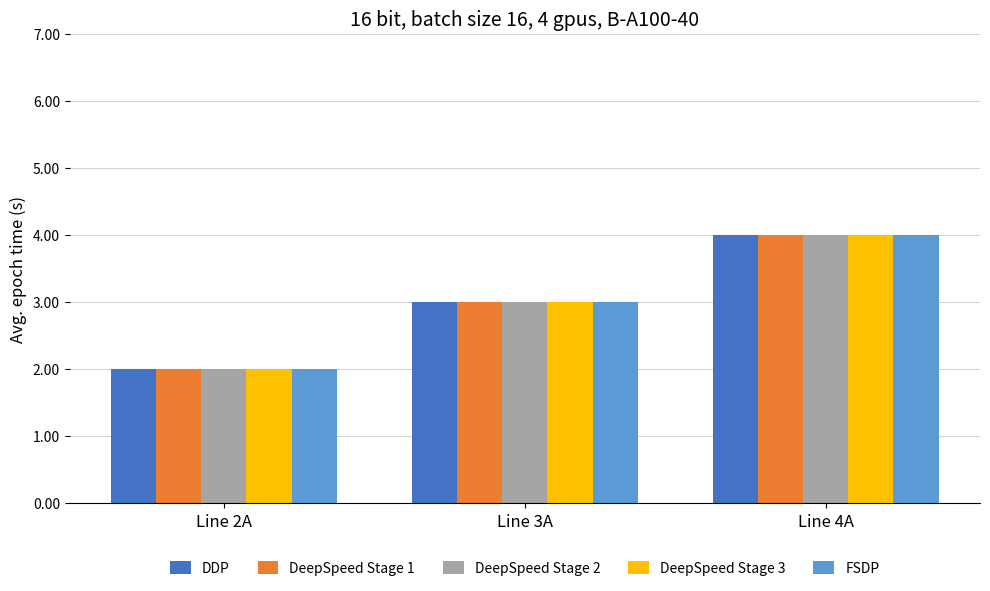

What is the average value of the FSDP series?

3